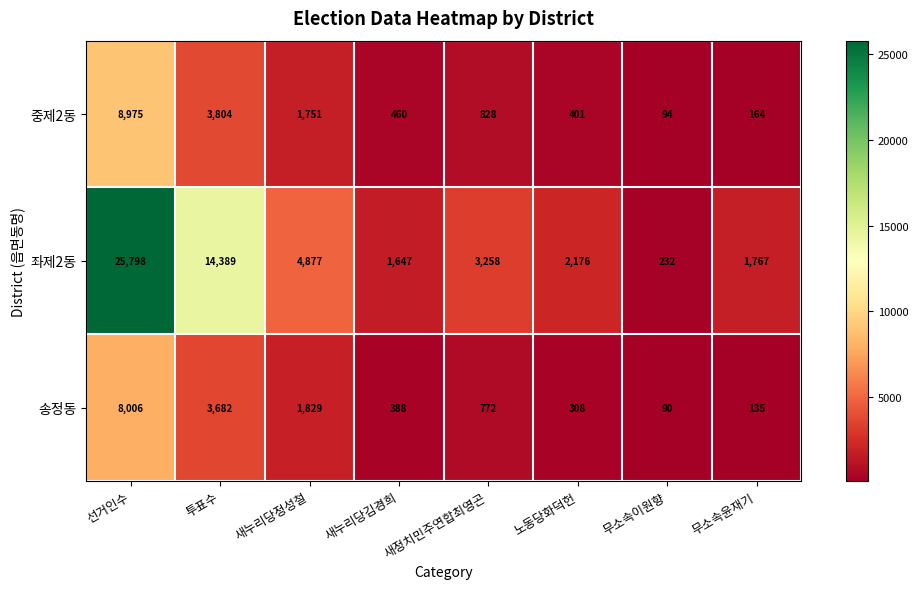

What is the difference between the 좌제2동 values at 선거인수 and 새누리당김경희?

24151